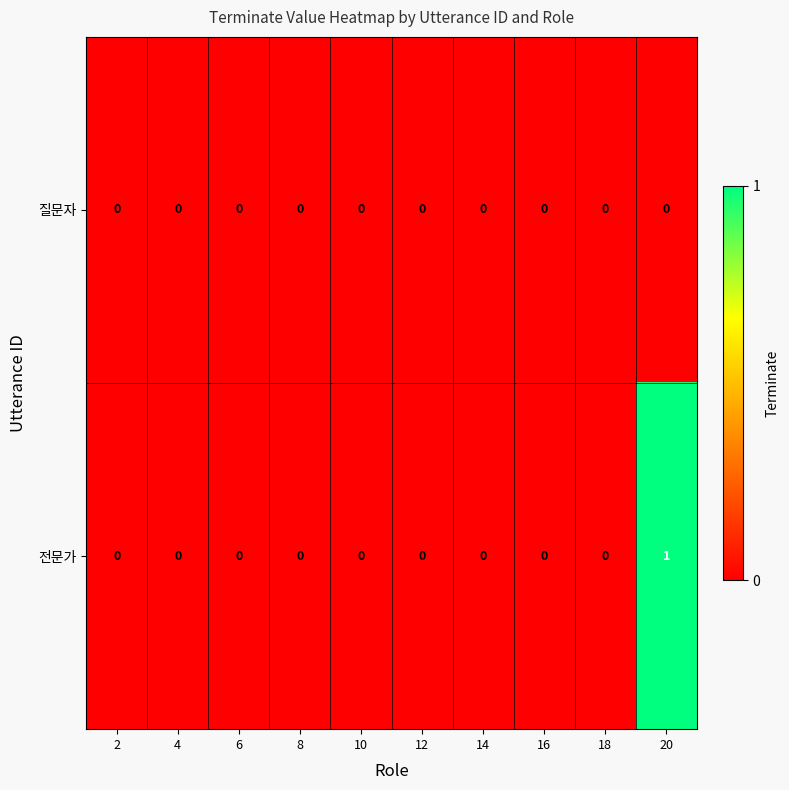

Which label corresponds to the largest value in the chart?

20